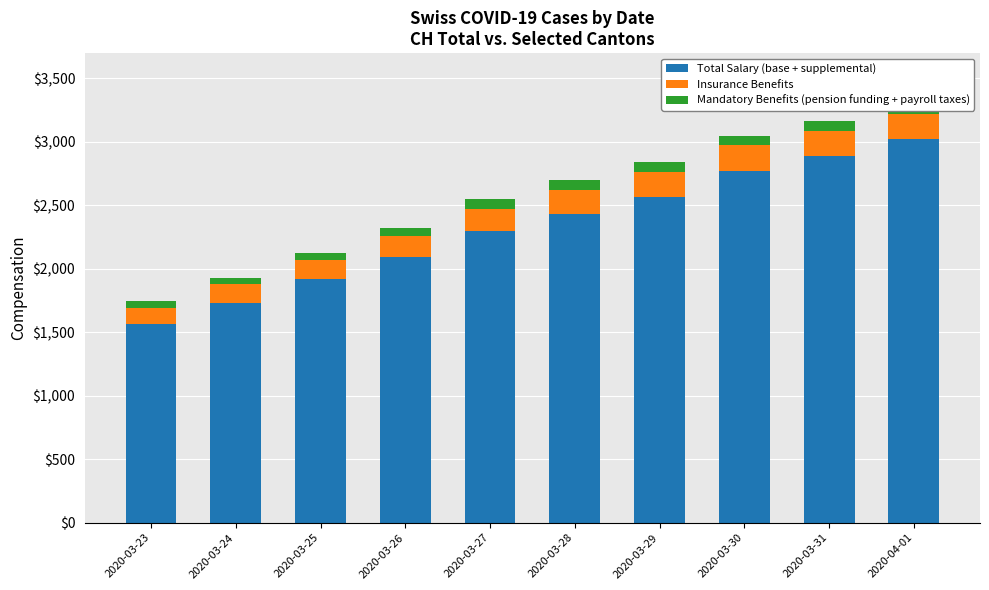

At which label does Total Salary (base + supplemental) reach its minimum?

2020-03-23